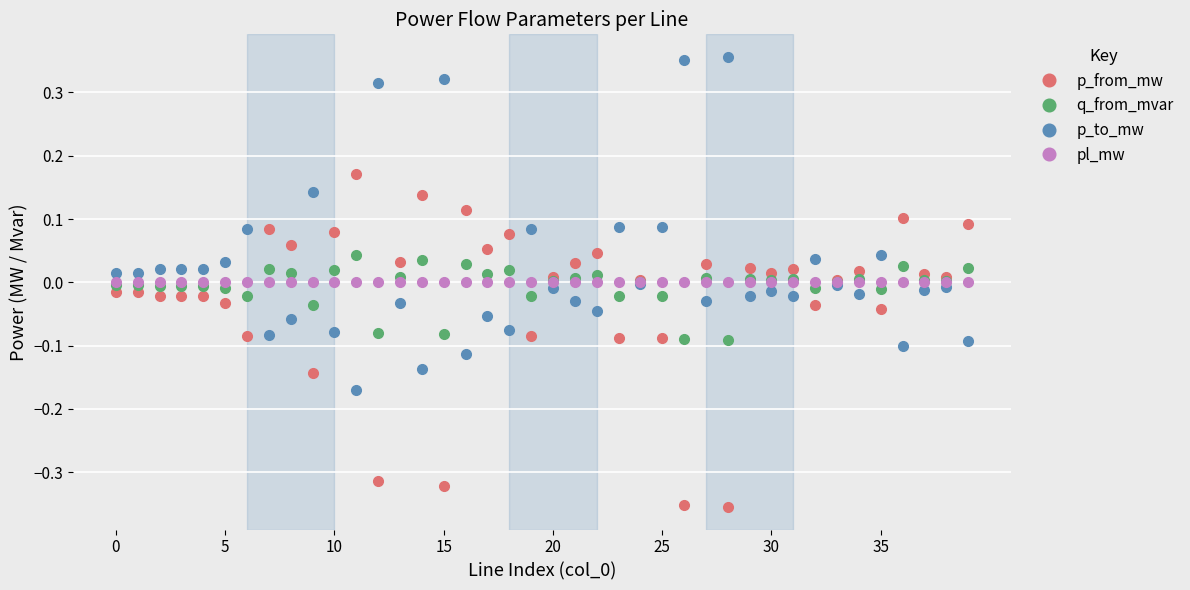

Rank the series by their maximum value, from highest to lowest.

p_to_mw, p_from_mw, q_from_mvar, pl_mw